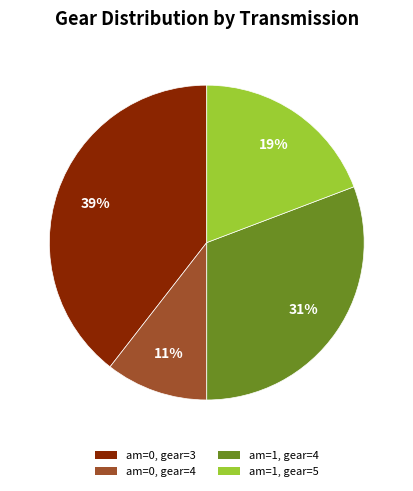

Does any single category account for the majority?

No